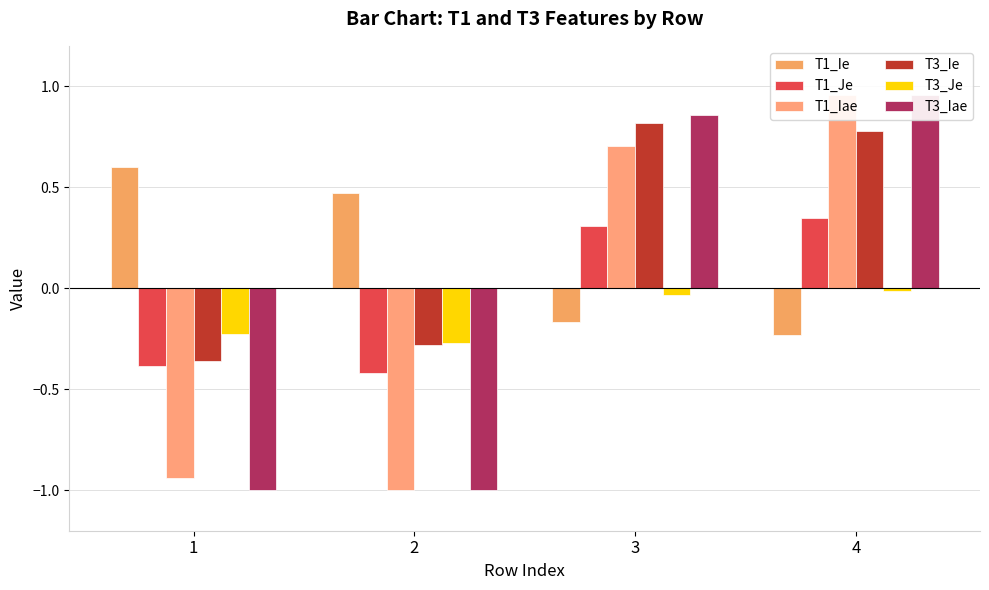

At which category is the sum across all series the highest?

4